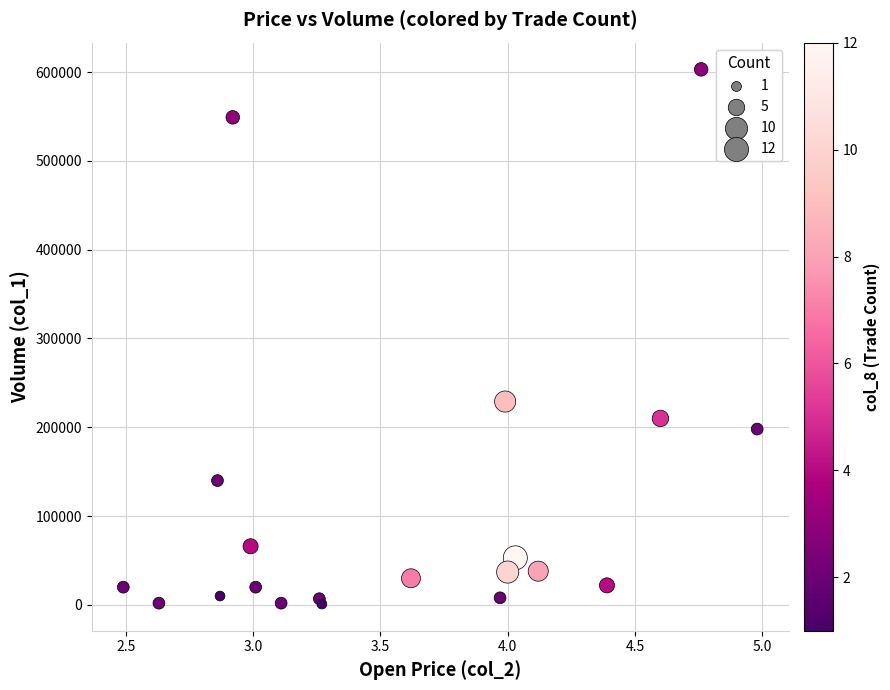

What Y value in the scatter plot is closest to 302000?

229000